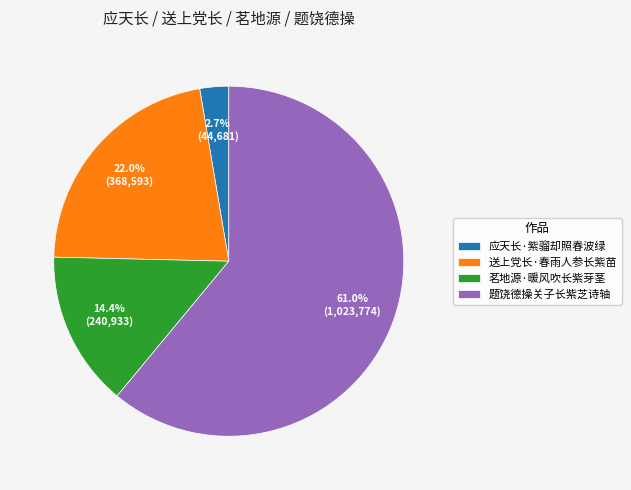

Rank the categories by value from highest to lowest.

题饶德操关子长紫芝诗轴, 送上党长·春雨人参长紫苗, 茗地源·暖风吹长紫芽茎, 应天长·紫骝却照春波绿